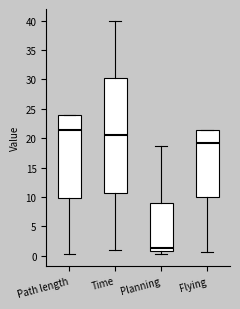

Where is the upper edge of the box for Planning on the y-axis? The values are not printed on the chart, so give them approximately, as read against the axis.

9.0